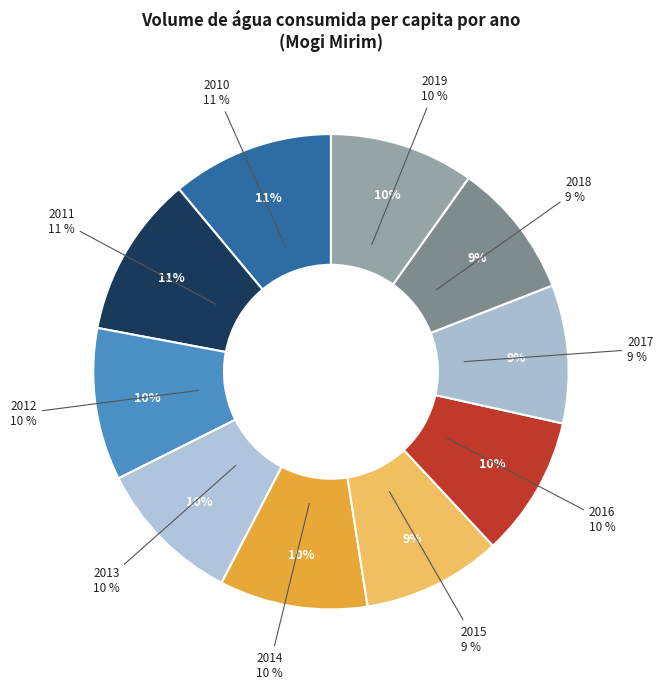

To the nearest percent, what is the difference between the largest and smallest slice percentages?

2%